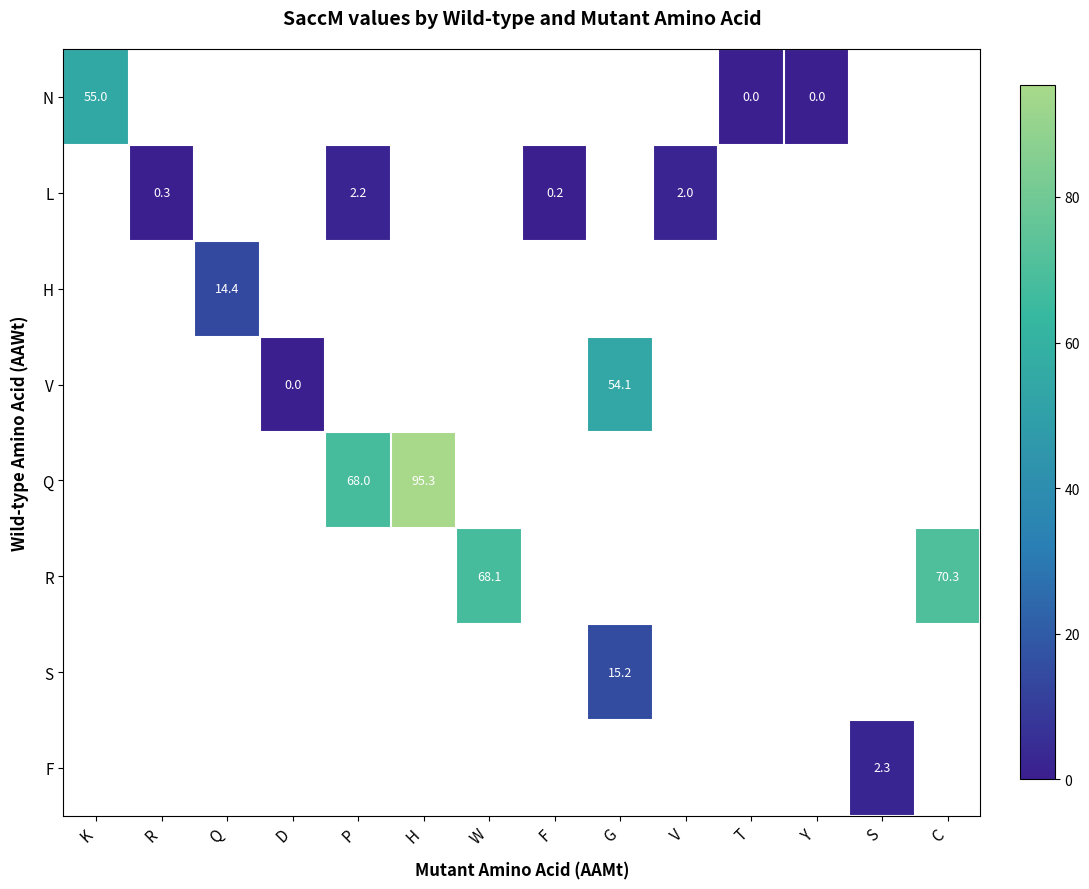

How many series are shown in this chart?

8